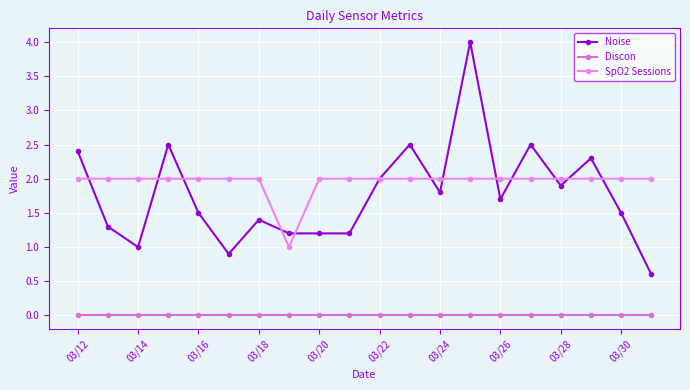

What is the average value of the Noise series?

1.8